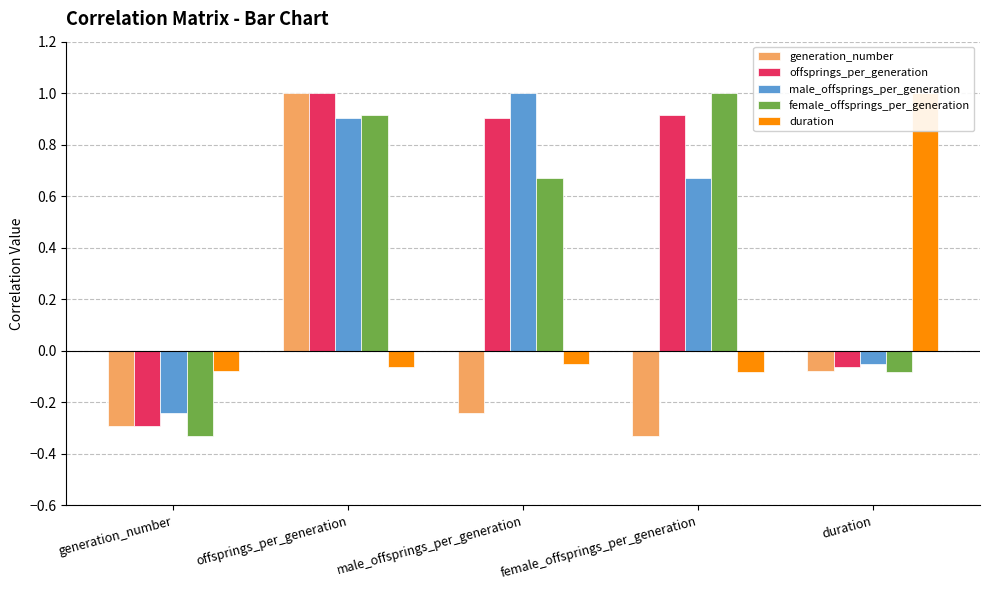

At which label is duration closest to 0?

male_offsprings_per_generation